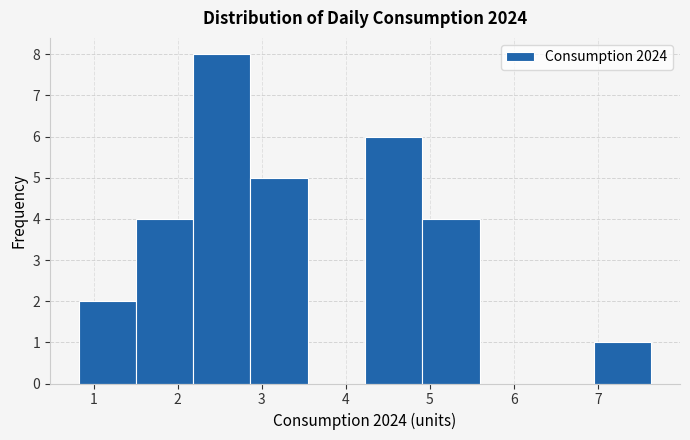

How tall is the bar that spans 2.9 to 3.5 on the x-axis? Neither the bar edges nor the heights are printed on the chart, so give them approximately, as read against the axes.

5